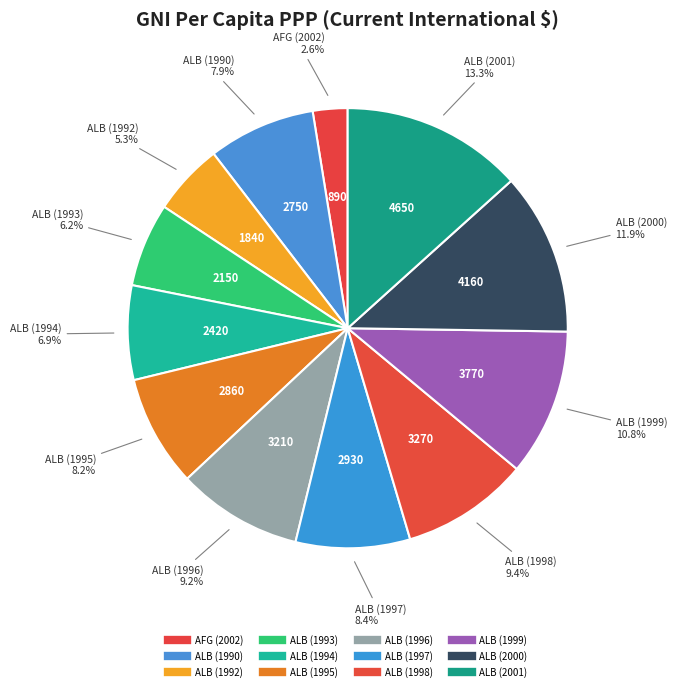

Which category has the smallest portion of the pie?

afg